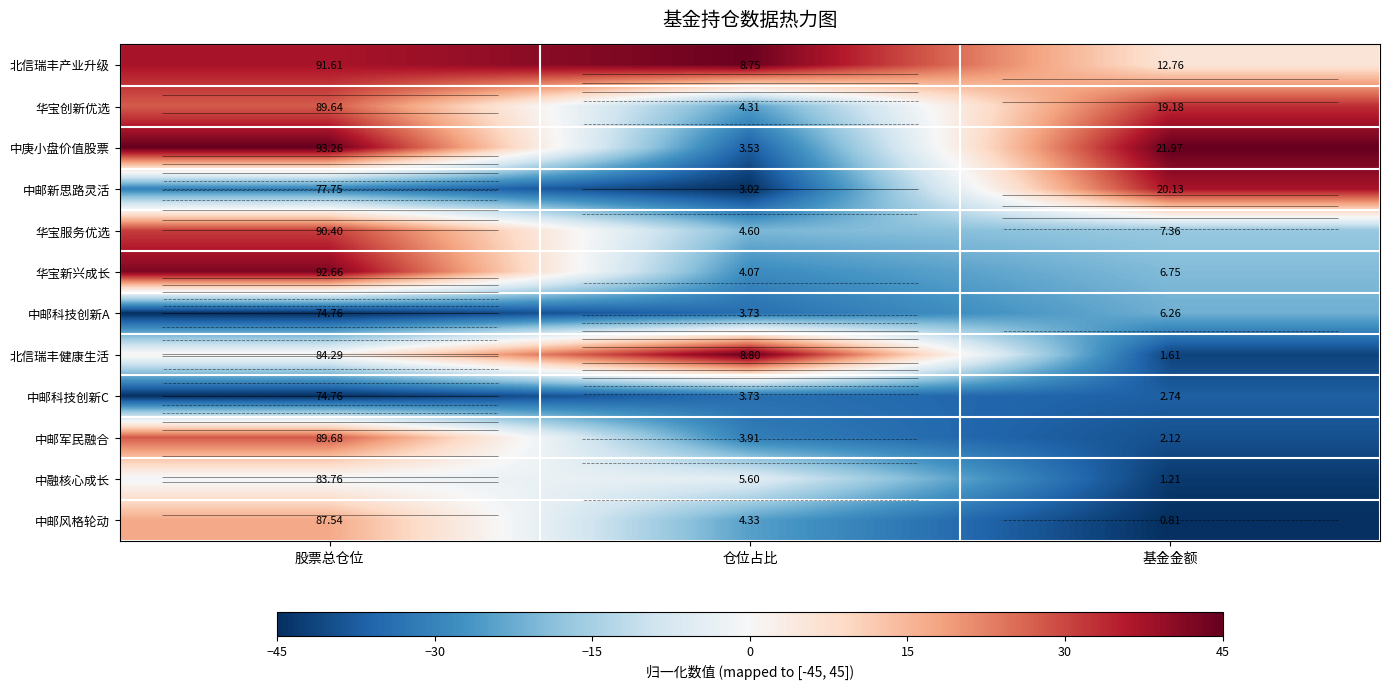

List the series in order of their peak value, highest first.

中庚小盘价值股票, 北信瑞丰健康生活, 北信瑞丰产业升级, 华宝新兴成长, 中邮新思路灵活, 华宝创新优选, 华宝服务优选, 中邮军民融合, 中邮风格轮动, 中融核心成长, 中邮科技创新A, 中邮科技创新C